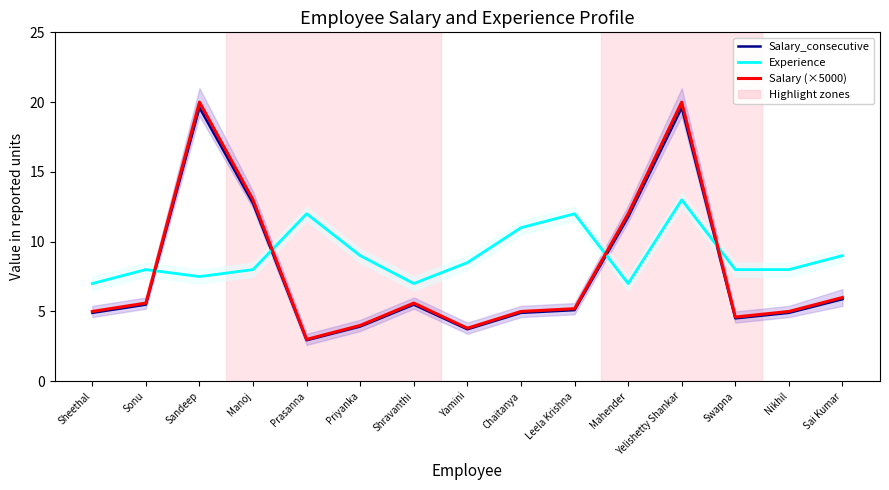

True or false: Salary (×5000) and Salary_consecutive intersect in this chart.

False